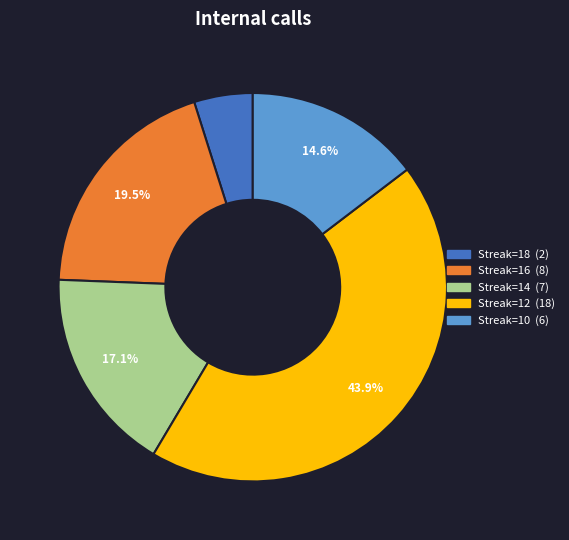

Is there any slice that represents more than half of the pie?

No